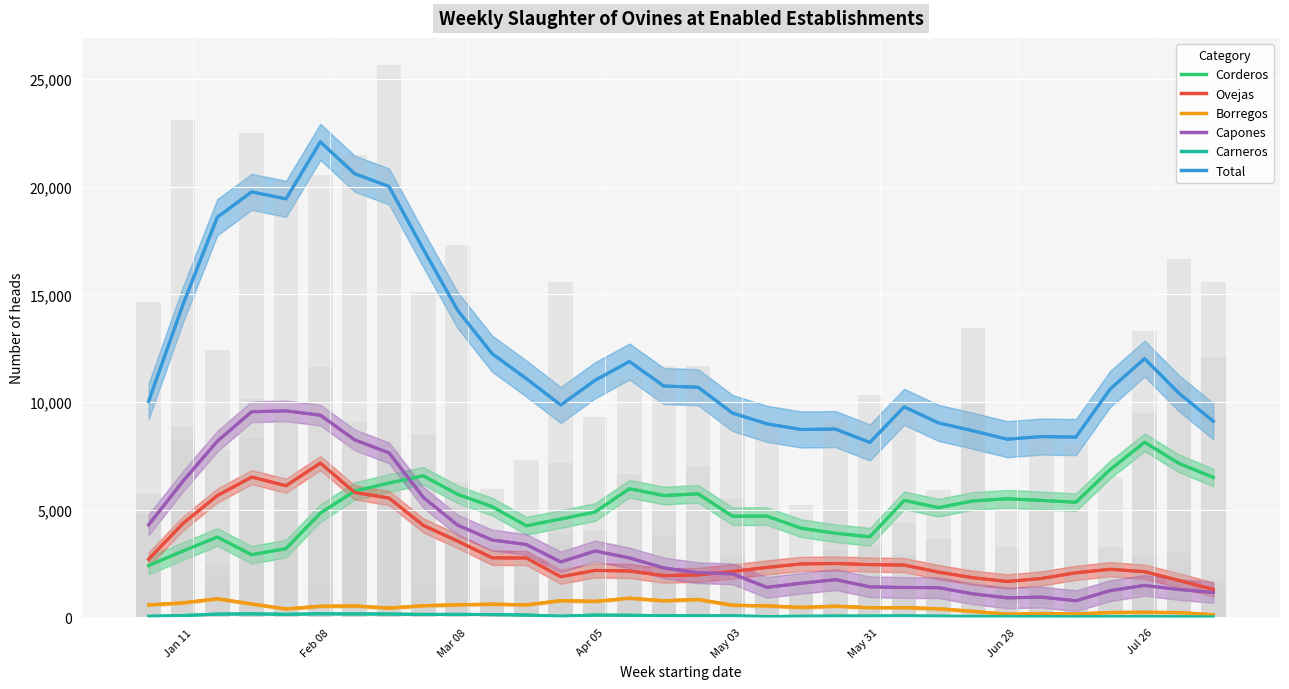

At how many categories does at least one series exceed 2367?

32